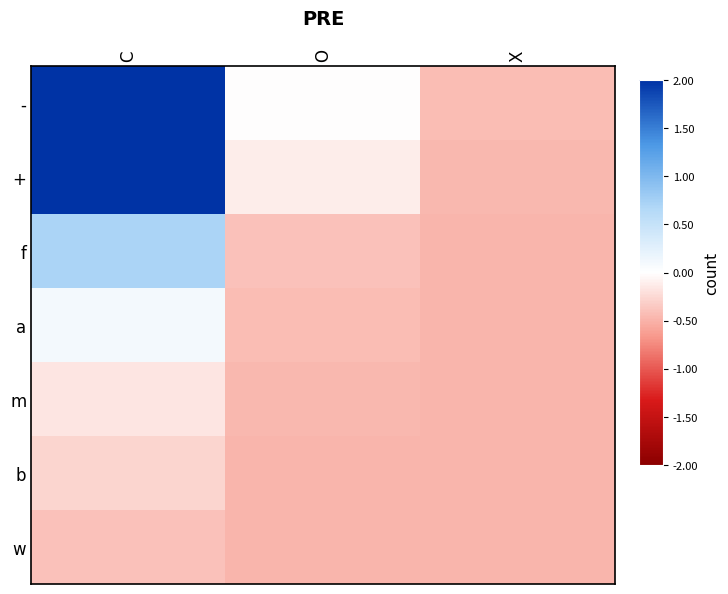

How many distinct data groups are displayed?

7